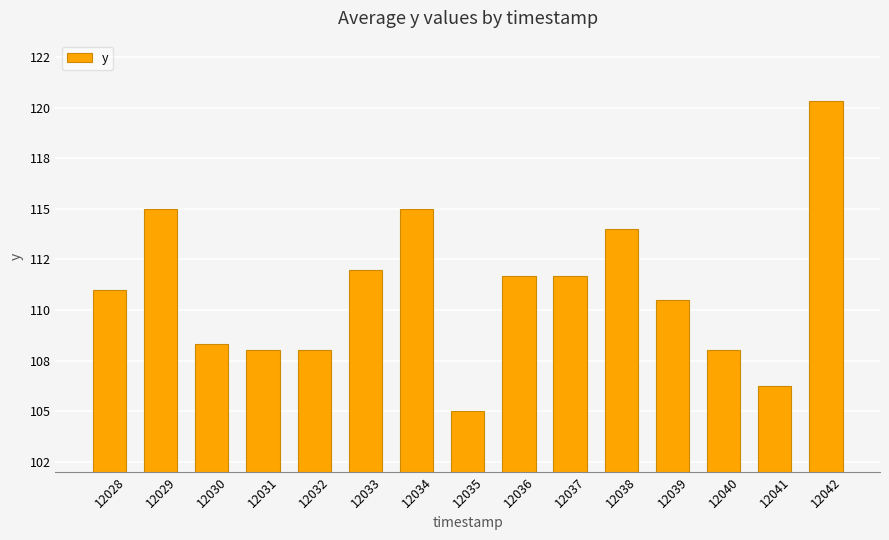

Between 12030 and 12029, which is larger?

12029